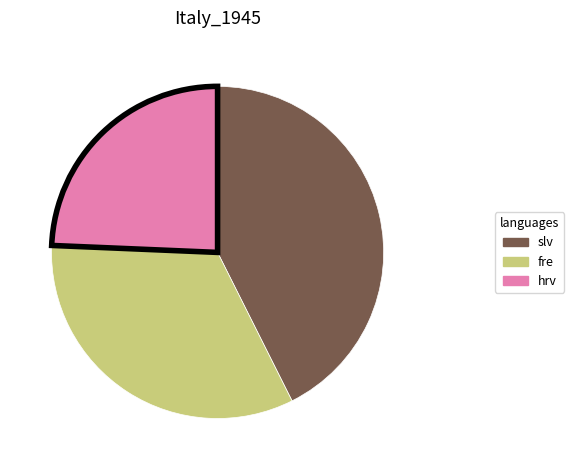

Approximately how many times larger is the value at hrv compared to fre?

0.7